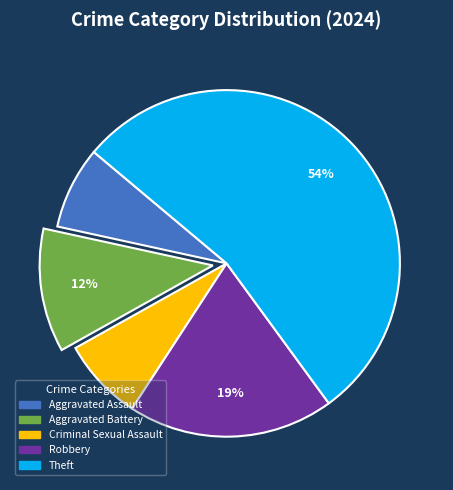

Is there a majority slice in this chart?

Yes